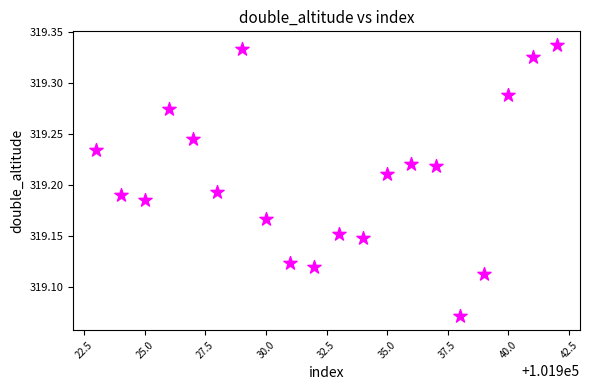

What is the range of Y values (max minus min)?

0.3